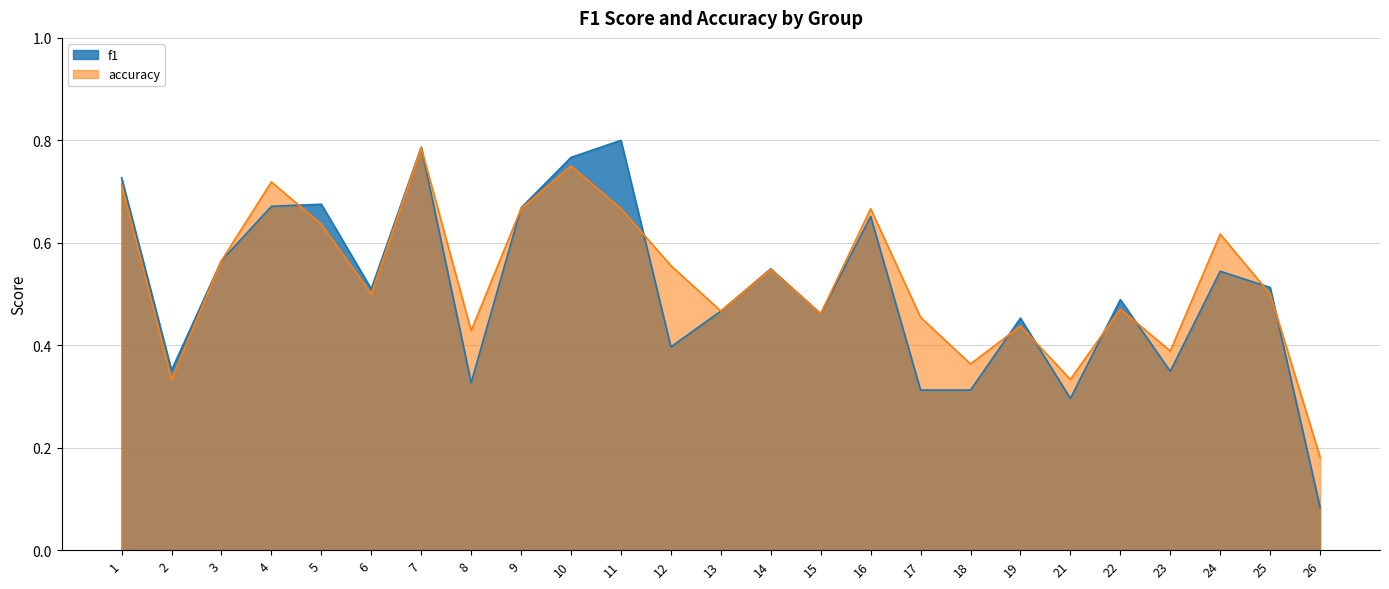

What is the sum of the f1 values at 19 and 1?

1.2